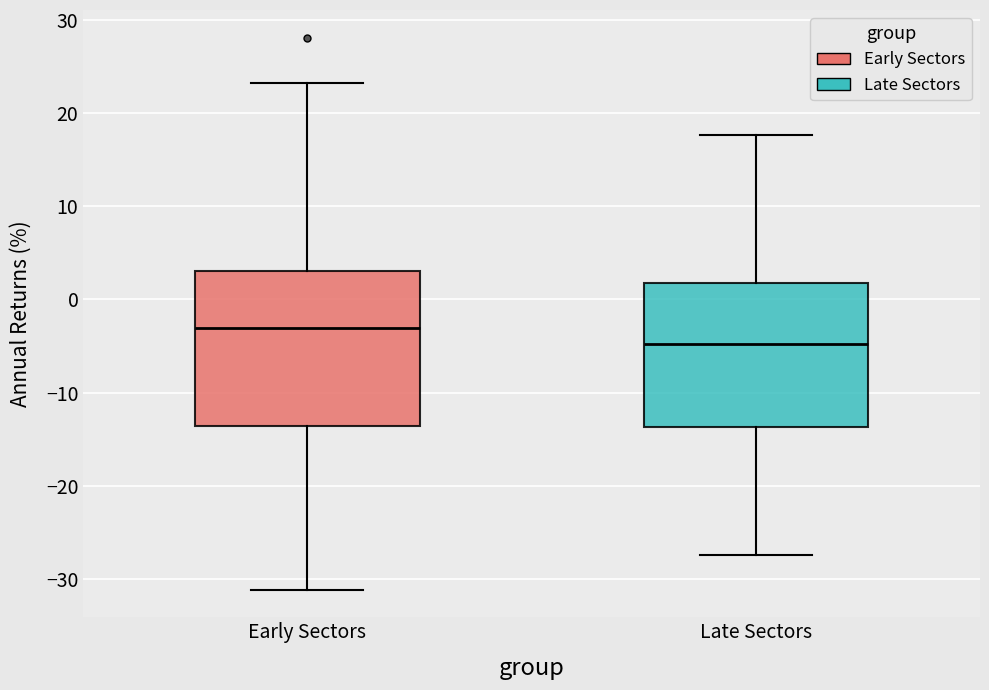

Where does the upper whisker of the box for Late Sectors end on the y-axis? The values are not printed on the chart, so give them approximately, as read against the axis.

18